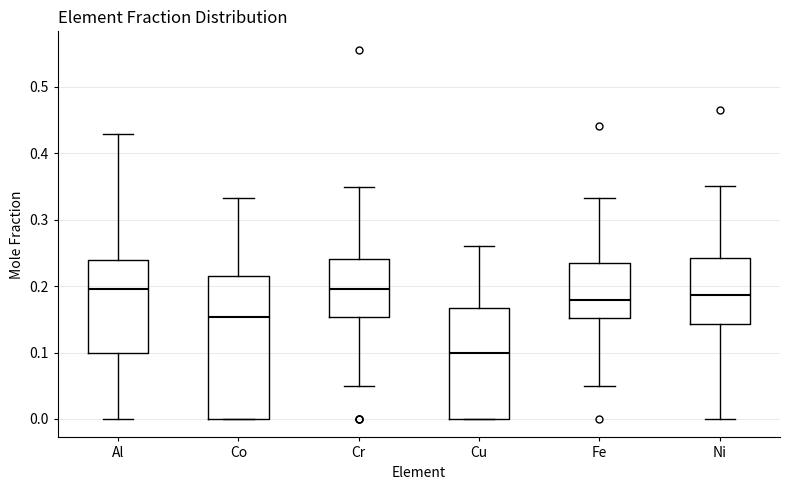

Reading left to right, transcribe this box plot: for each box, give where its median line is, the range the box spans, and where its two whiskers end, as read against the y-axis. The values are not printed on the chart, so give them approximately, as read against the axis.

Al: median 0.20, box 0.10 to 0.24, whiskers 0.00 to 0.43
Co: median 0.15, box 0.00 to 0.22, whiskers 0.00 to 0.33
Cr: median 0.20, box 0.15 to 0.24, whiskers 0.05 to 0.35
Cu: median 0.10, box 0.00 to 0.17, whiskers 0.00 to 0.26
Fe: median 0.18, box 0.15 to 0.23, whiskers 0.05 to 0.33
Ni: median 0.19, box 0.14 to 0.24, whiskers 0.00 to 0.35